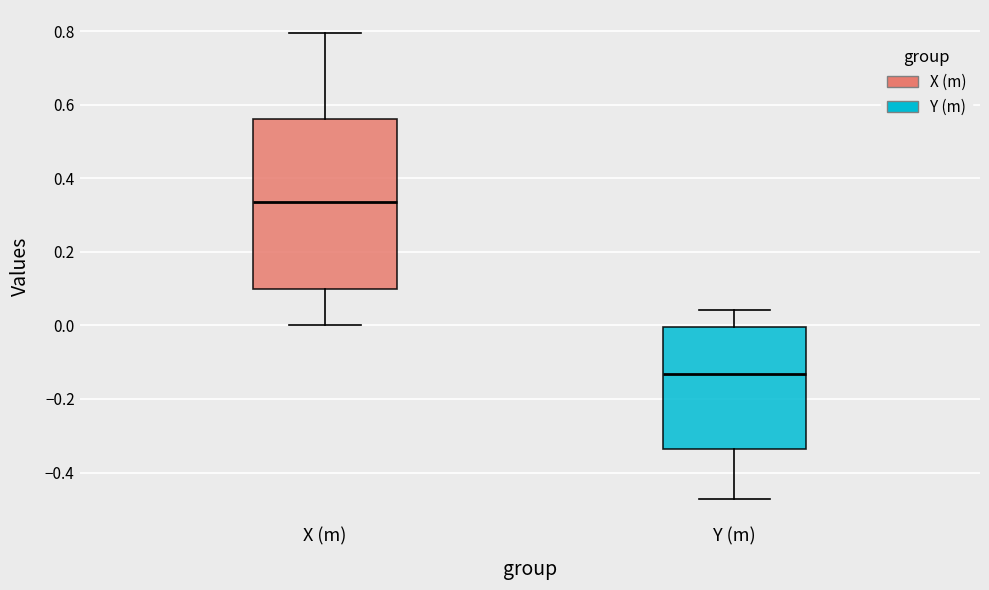

Reading left to right, transcribe this box plot: for each box, give where its median line is, the range the box spans, and where its two whiskers end, as read against the y-axis. The values are not printed on the chart, so give them approximately, as read against the axis.

X (m): median 0.34, box 0.10 to 0.56, whiskers 0.00 to 0.80
Y (m): median -0.14, box -0.34 to 0.00, whiskers -0.48 to 0.04